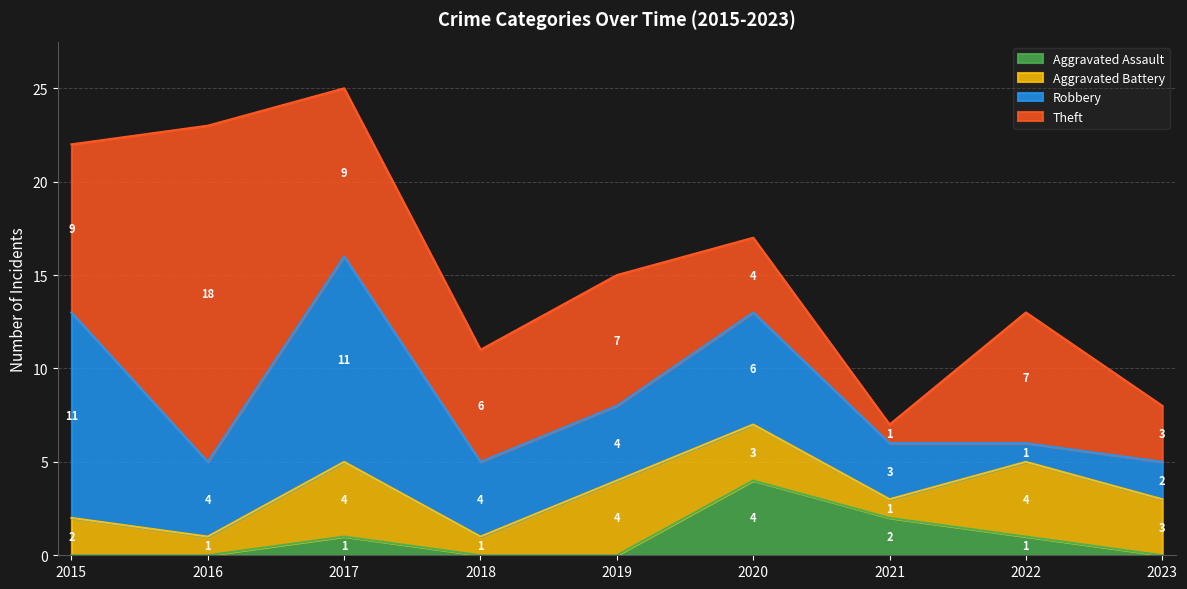

At which category is the sum across all series the highest?

2017